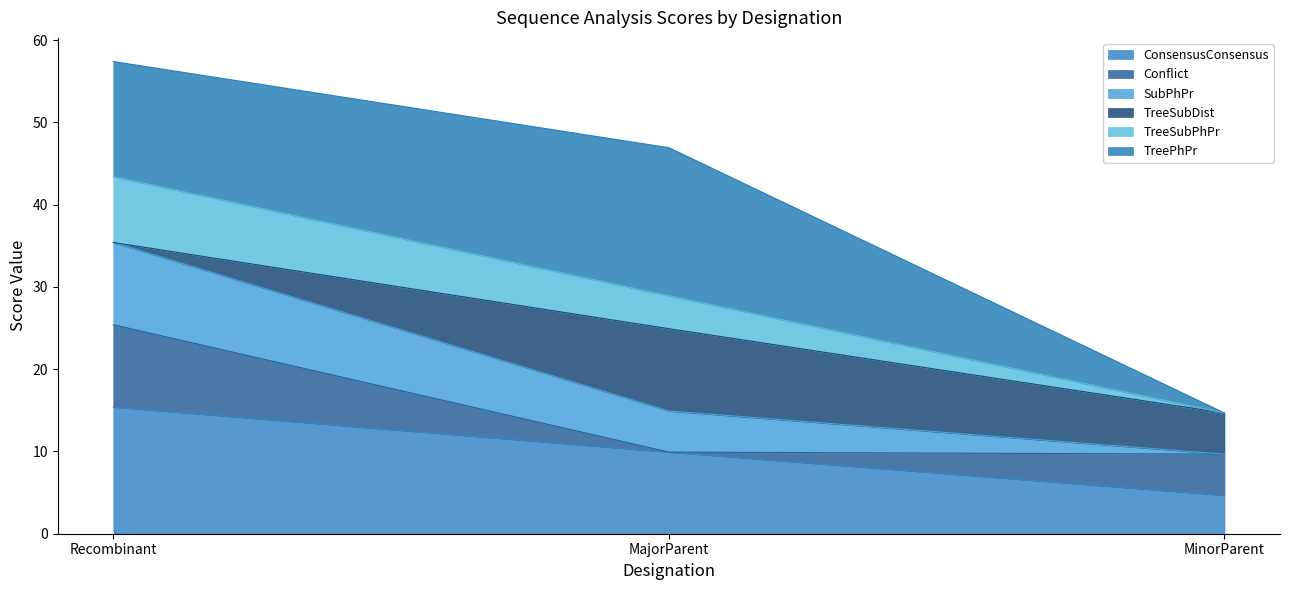

Is it true that ConsensusConsensus equals 15.4 at Recombinant?

True